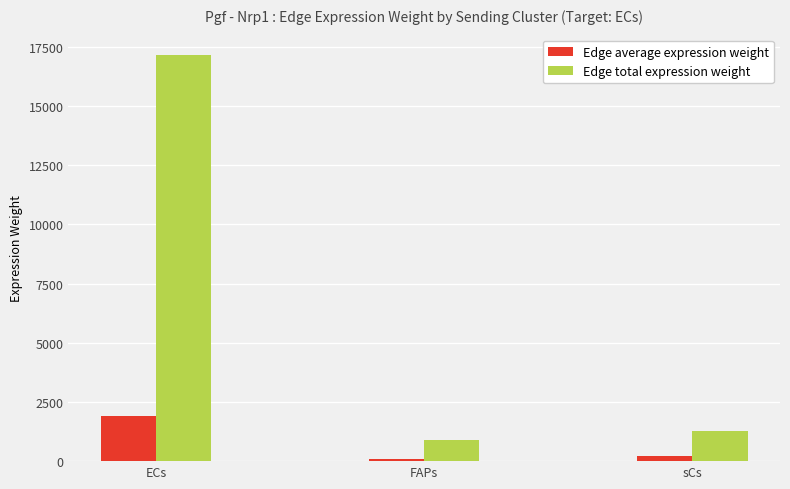

Rank the series at sCs from highest to lowest value.

Edge total expression weight, Edge average expression weight